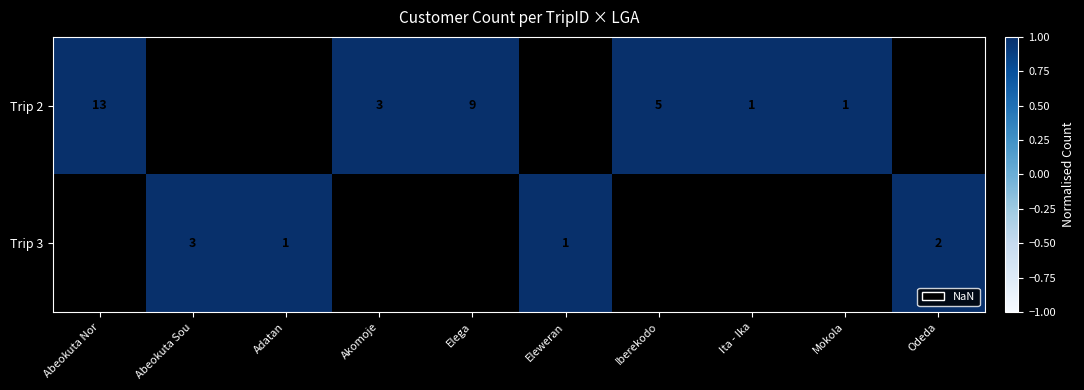

The value of Trip 2 at Abeokuta Nor is 13. True or false?

True